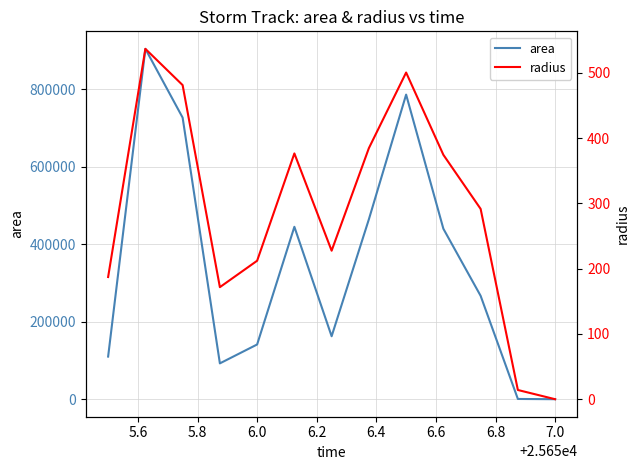

What is the maximum value for area?

904375